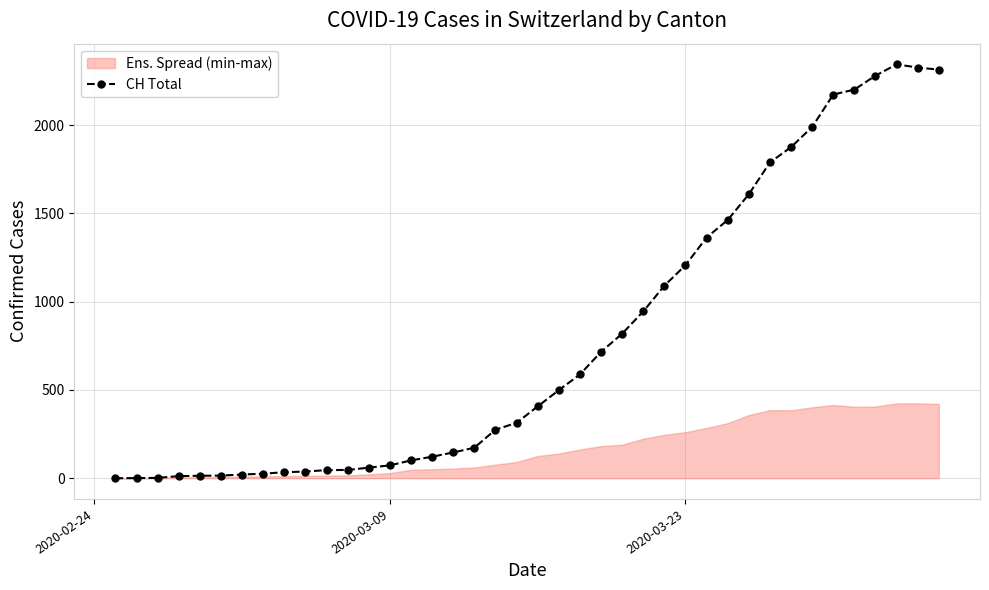

Is this an area chart (filled region under the line)?

No